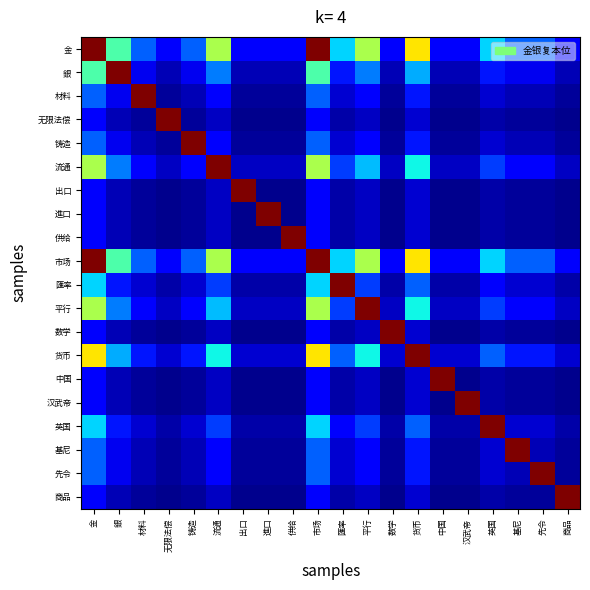

Count the number of categories in the chart.

20